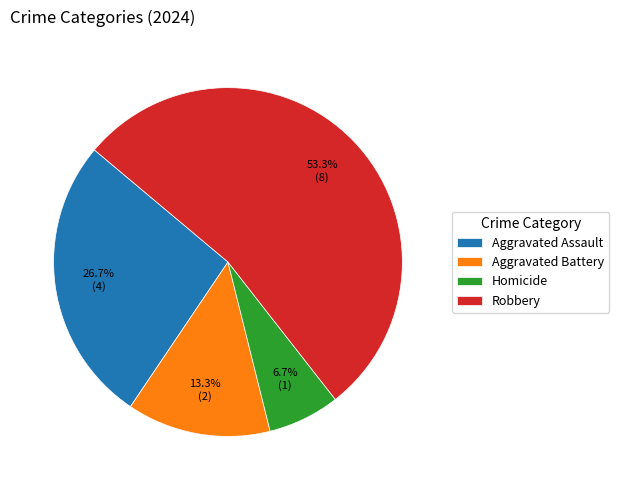

How much of the chart is everything except Robbery?

46.7%